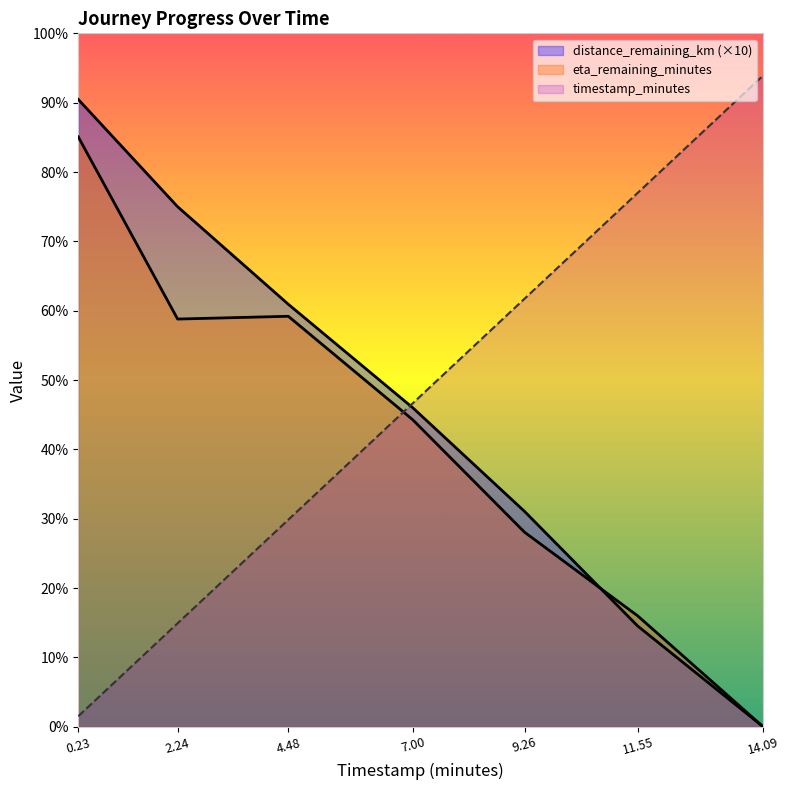

What is the value of the timestamp_minutes point at the 3rd from the left?

4.5